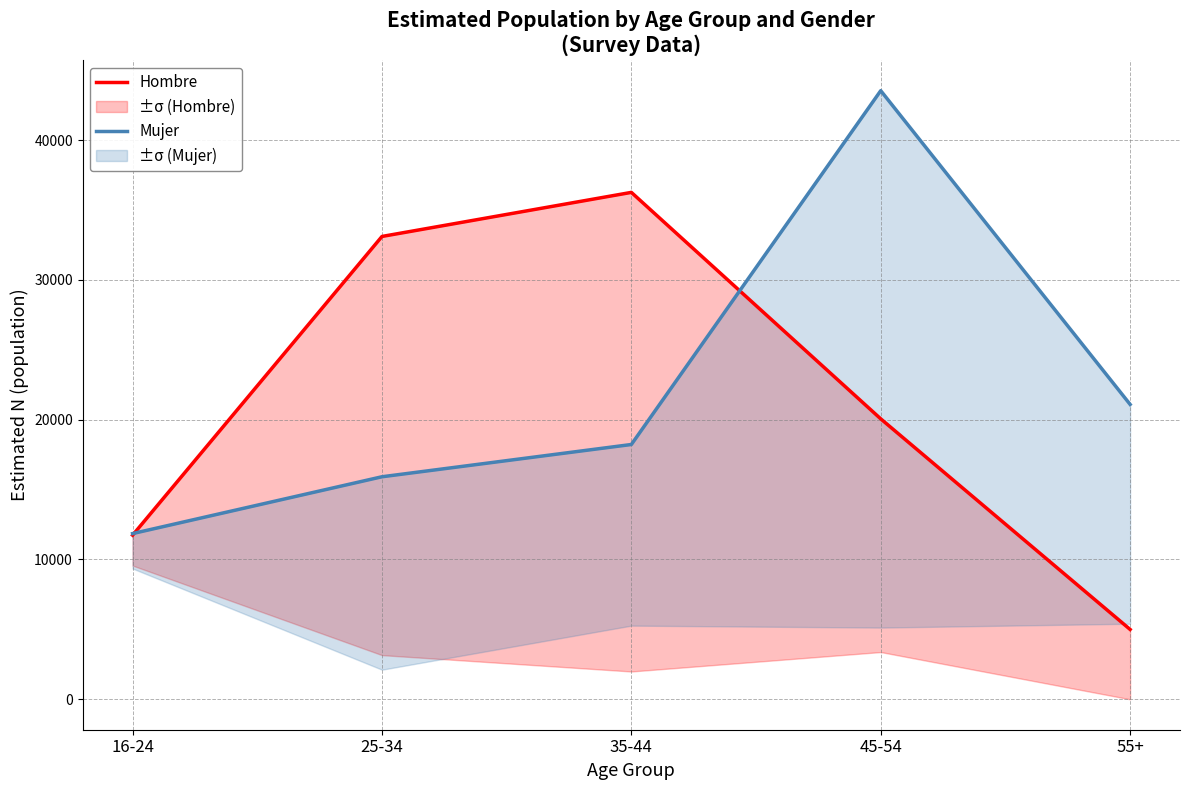

What position from the left is 25-34?

2